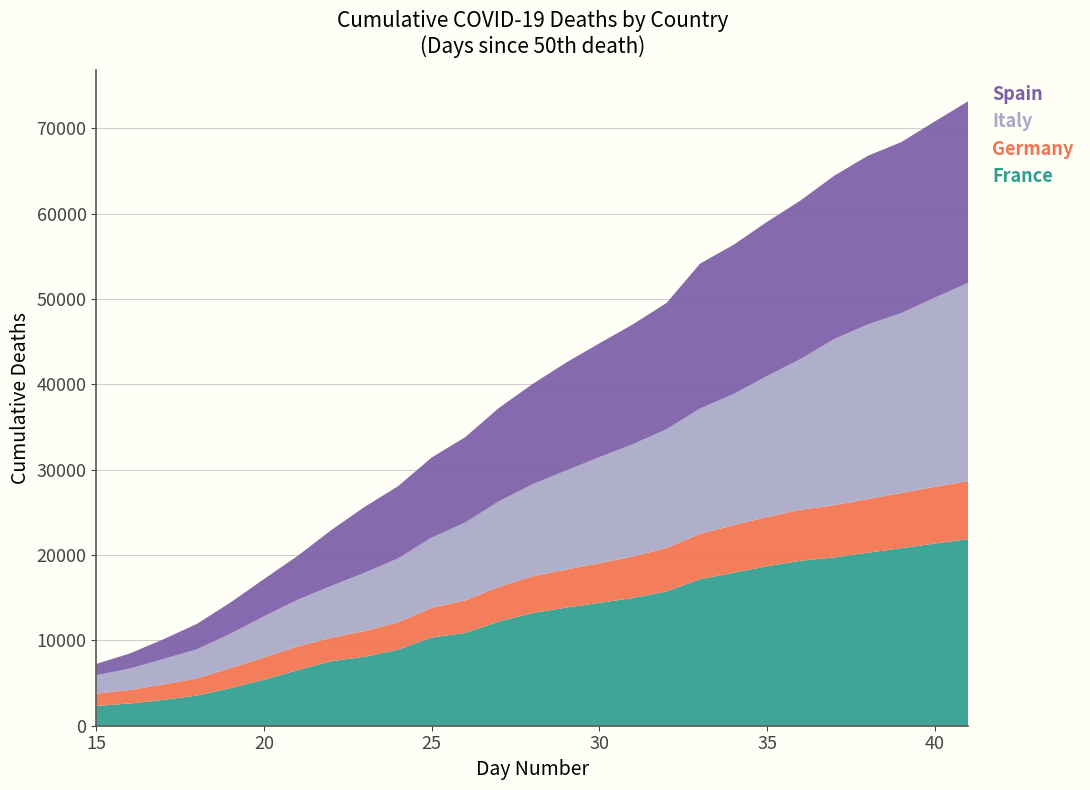

Reading left to right, what are all the values shown in this chart?

France: 2314	2606	3024	3523	4403	5387	6507	7560	8078	8911	10328	10869	12210	13197	13832	14393	14967	15729	17167	17920	18681	19323	19718	20265	20796	21340	21856
Germany: 1444	1584	1810	2016	2349	2607	2767	2736	3022	3194	3495	3804	4052	4294	4459	4643	4862	5093	5315	5575	5775	5976	6115	6288	6467	6649	6812
Italy: 2158	2503	2978	3405	4032	4825	5476	6077	6820	7503	8215	9134	10023	10779	11591	12428	13155	13915	14681	15362	16523	17669	19468	20465	21067	22170	23227
Spain: 1326	1772	2311	2991	3647	4365	5138	6528	7716	8464	9387	10003	10935	11744	12641	13341	14045	14792	16972	17489	18056	18579	19130	19748	20043	20639	21282